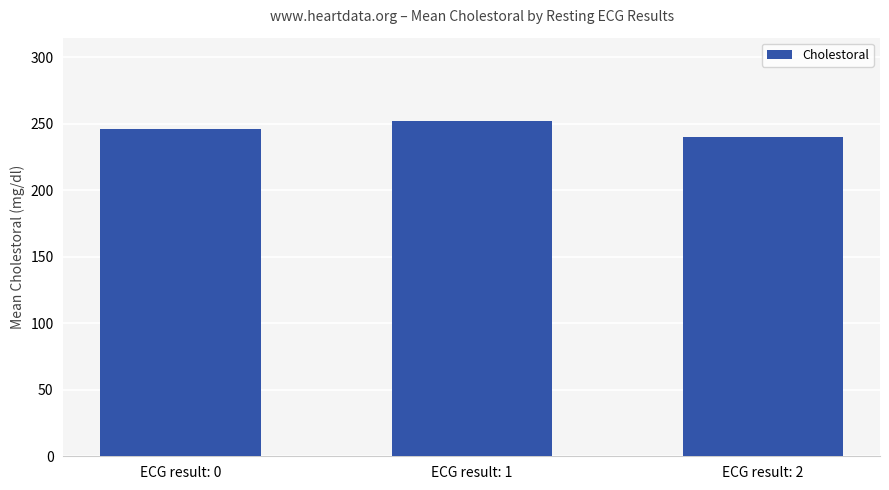

List the labels in order of value, smallest first.

ECG result: 2, ECG result: 0, ECG result: 1